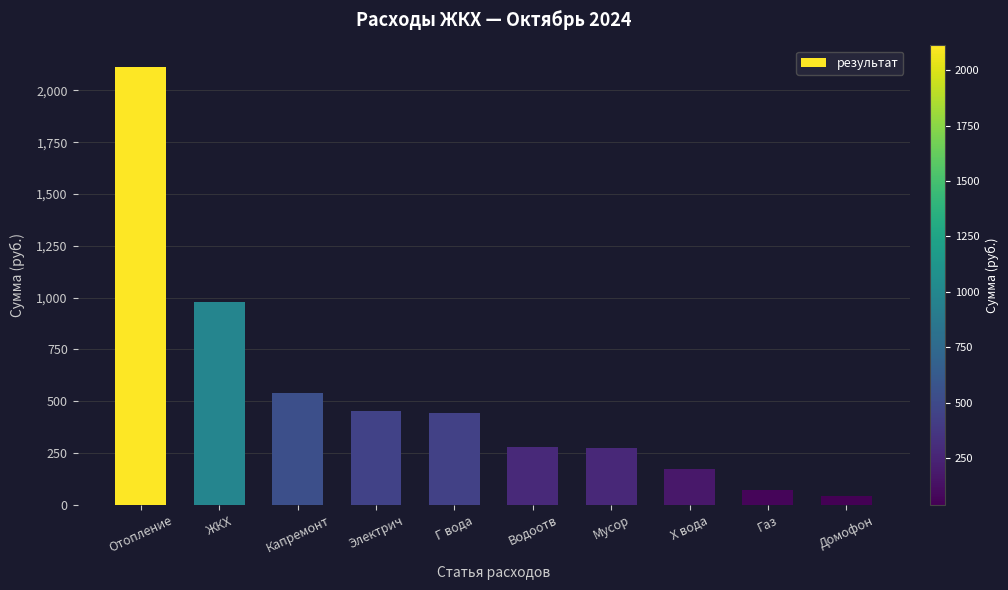

True or false: the data shows 69.9 at Газ.

True